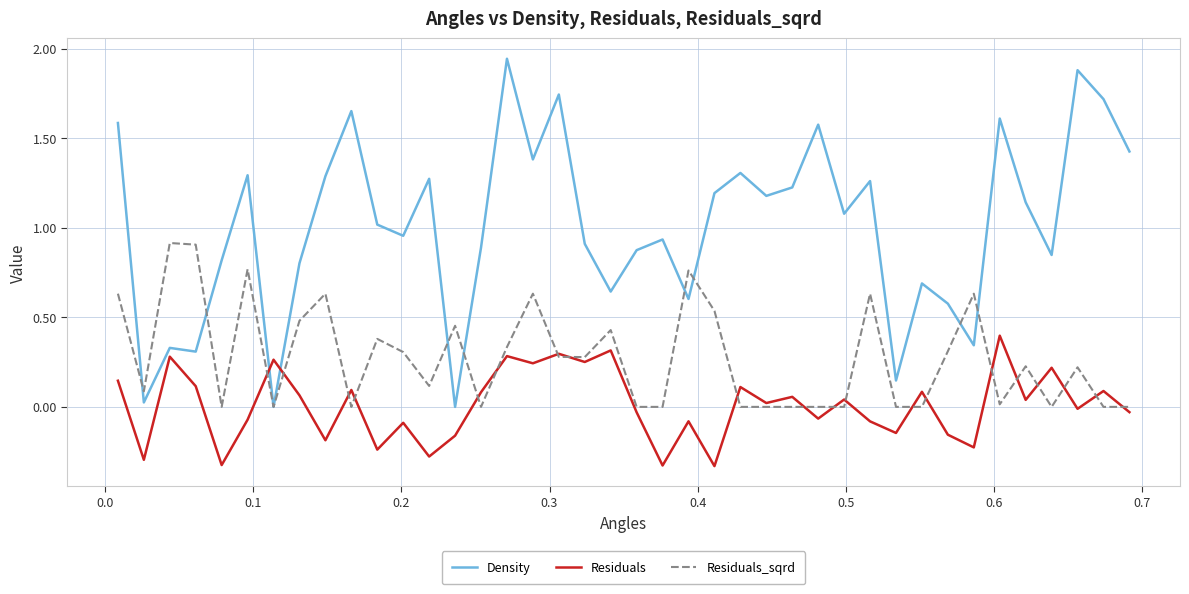

Which series has the largest range (max minus min)?

Density